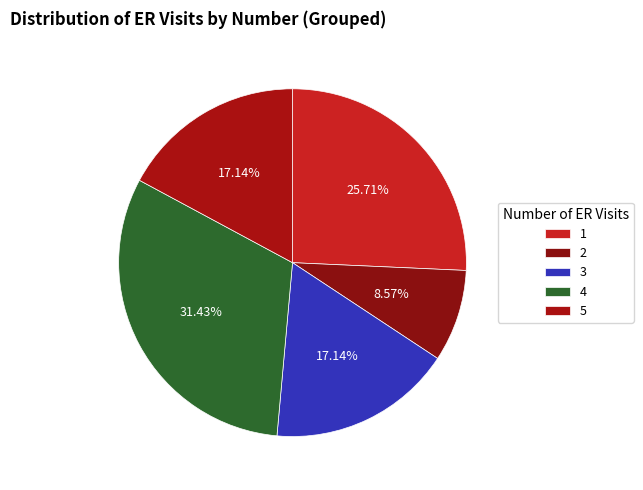

True or false: 1 accounts for 26% of the total.

True